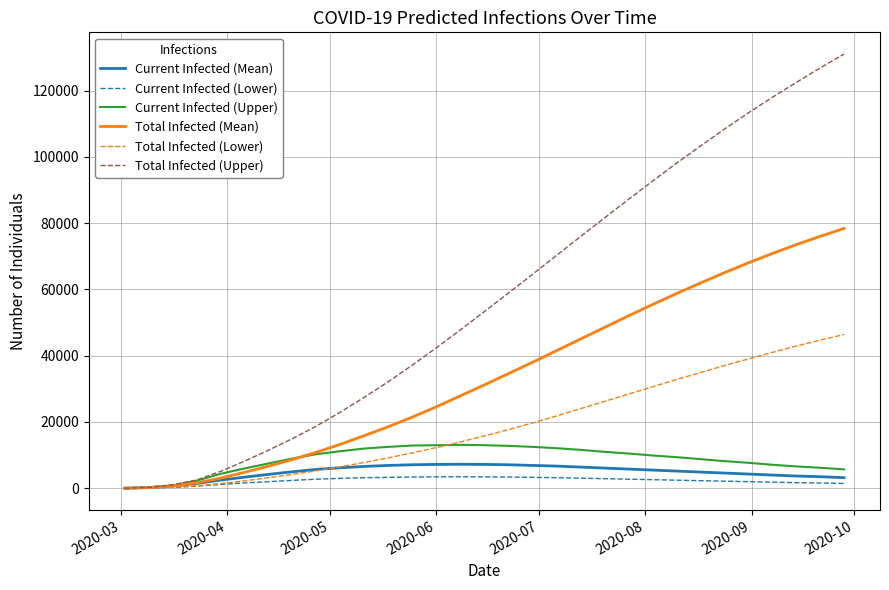

Count the number of categories in the chart.

31